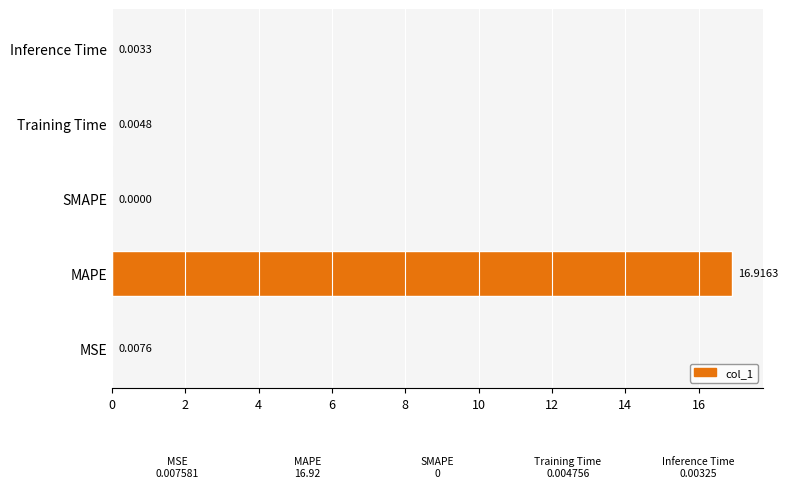

Which category has the highest value across all series?

MAPE